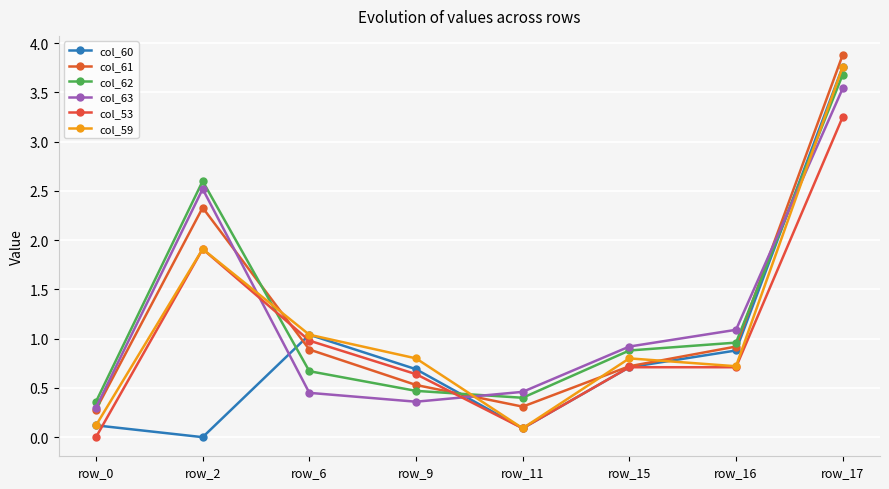

How many data points in col_60 are above 0?

7